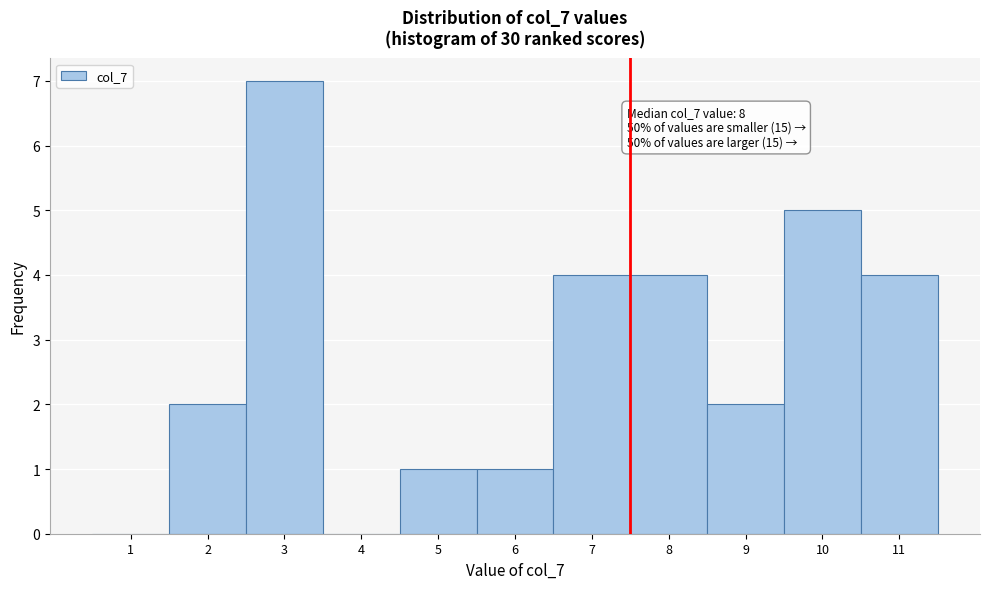

Which range on the x-axis has the tallest bar?

2.5 to 3.5